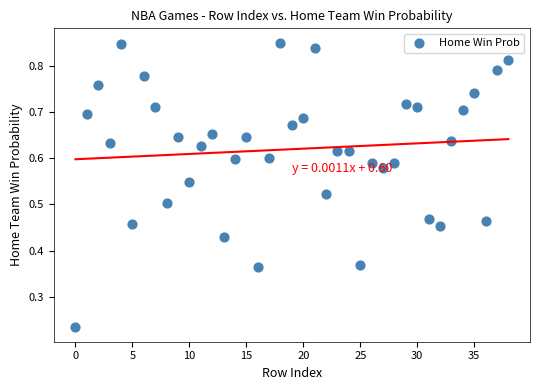

Count the number of points in this scatter plot.

39